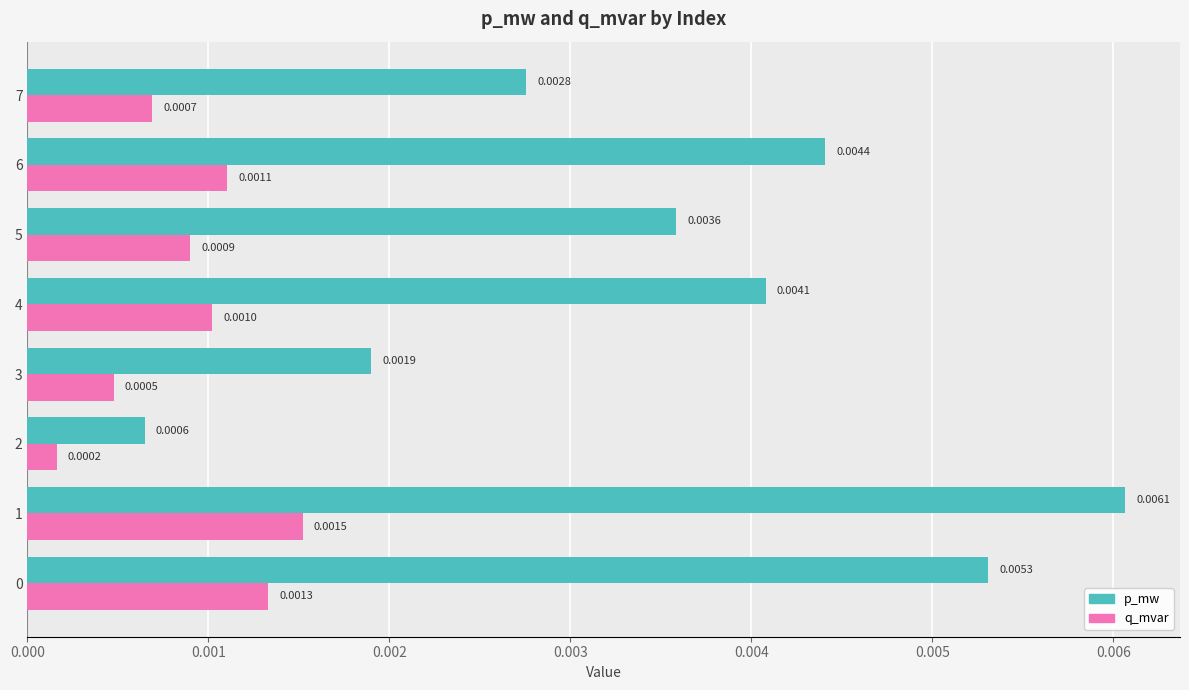

Rank the series at 4 from highest to lowest value.

p_mw, q_mvar